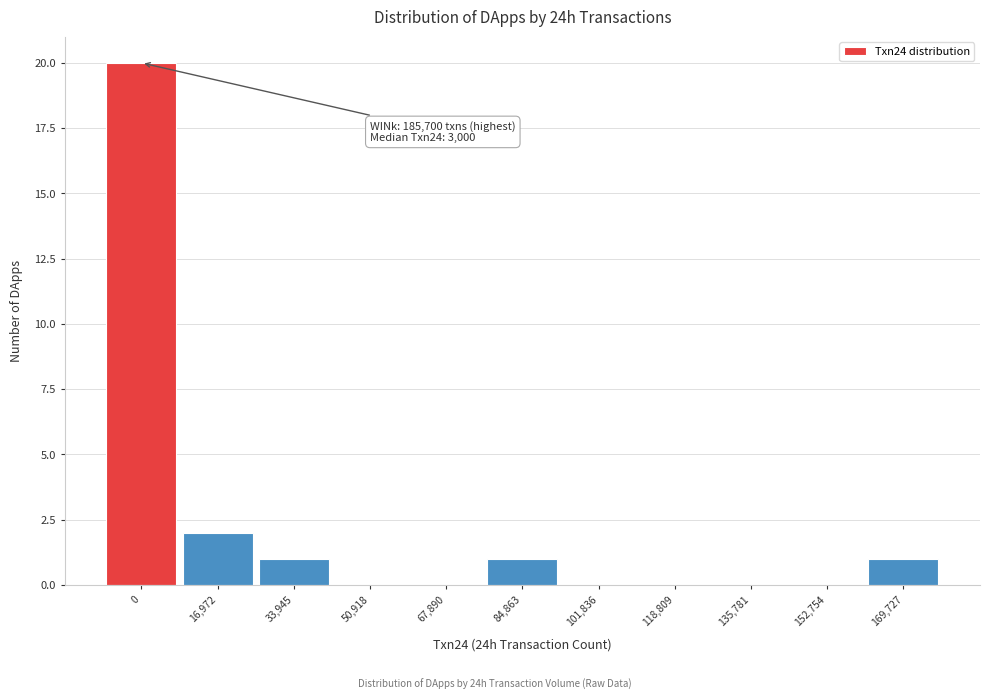

Reading left to right, what are all the values shown in this chart?

0=20	16,972=2	33,945=1	50,918=0	67,890=0	84,863=1	101,836=0	118,809=0	135,781=0	152,754=0	169,727=1